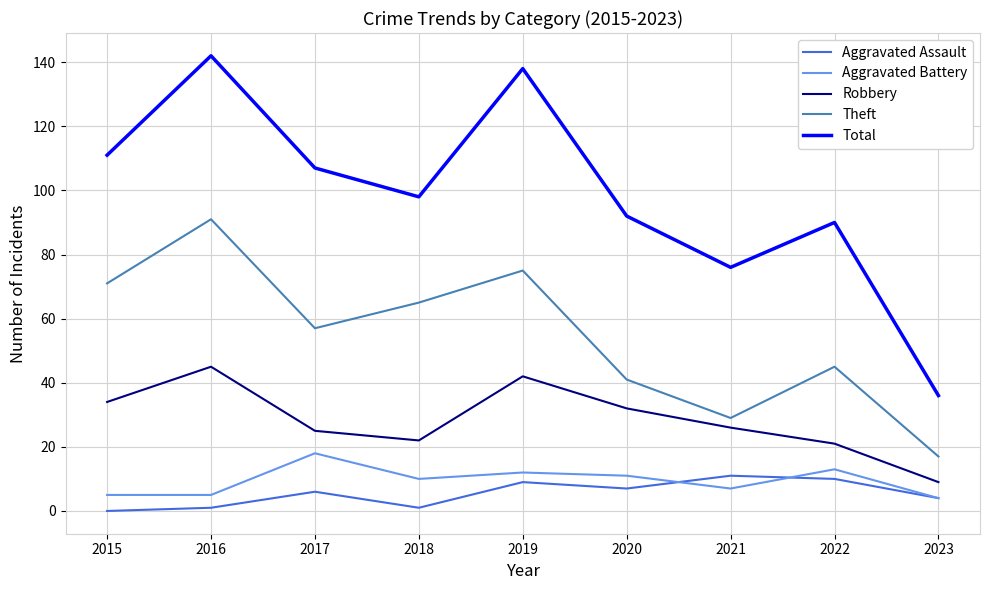

Which series changed the most between 2017 and 2020?

Theft